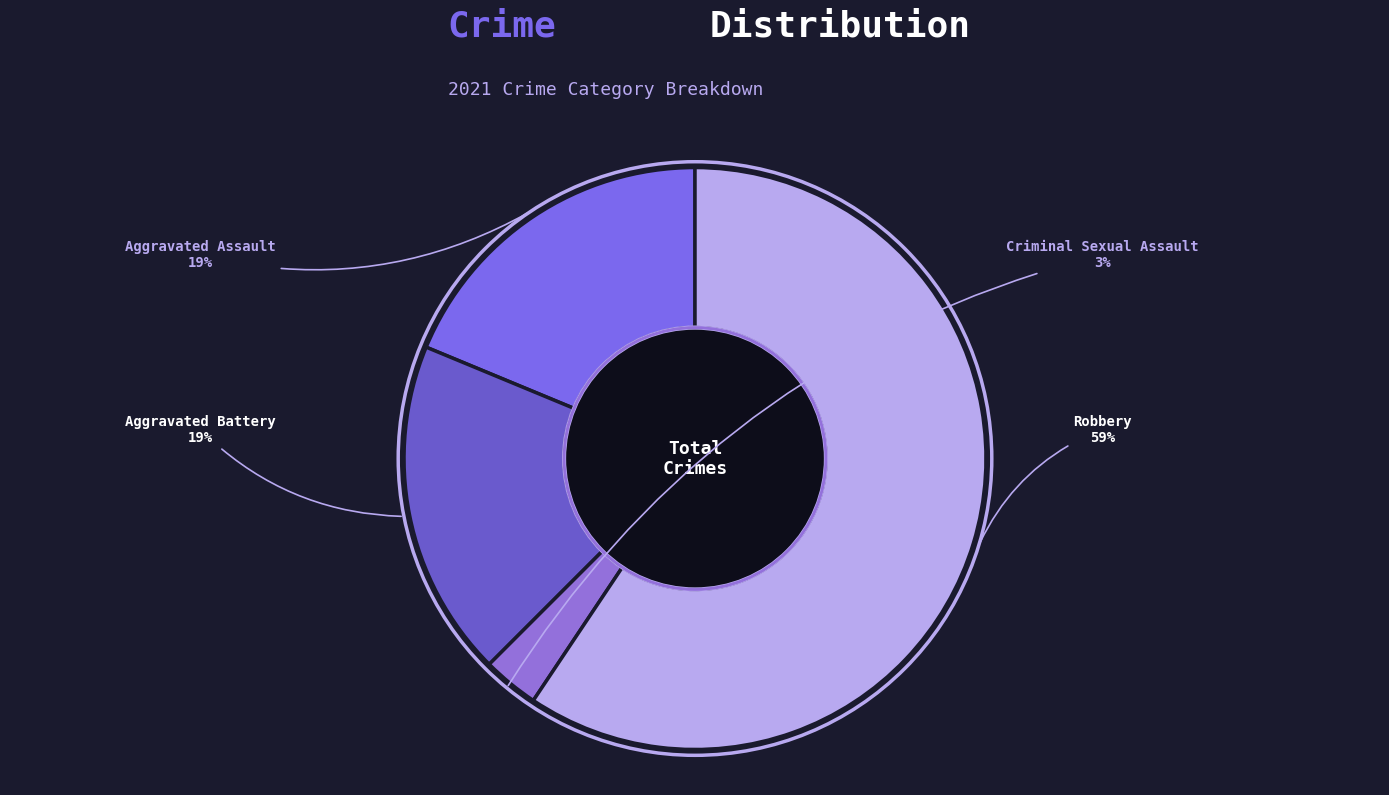

To the nearest percent, what is the combined percentage of Aggravated Assault and Criminal Sexual Assault?

22%